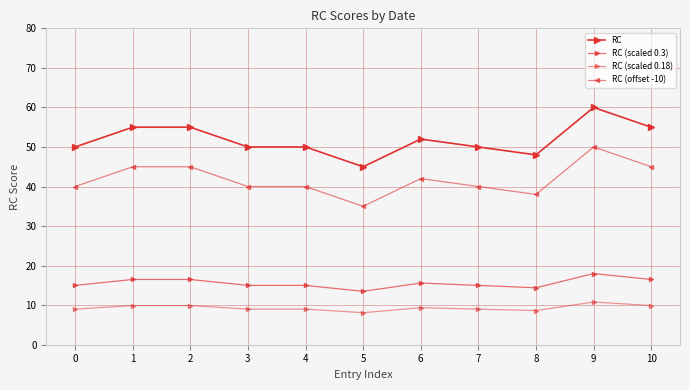

How many interior local peaks does the RC (offset -10) series have?

2